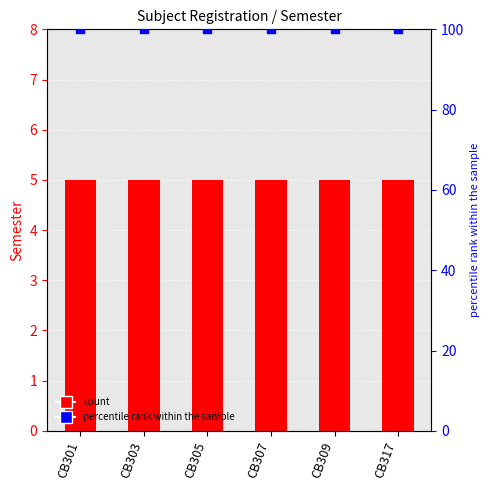

At which category is the sum across all series the highest?

CB301